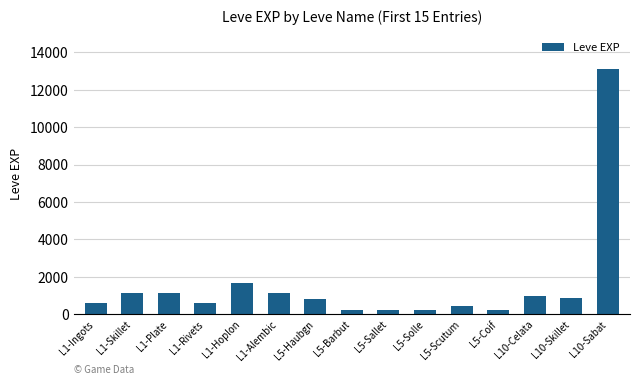

Which category has the highest value across all series?

L10-Sabat